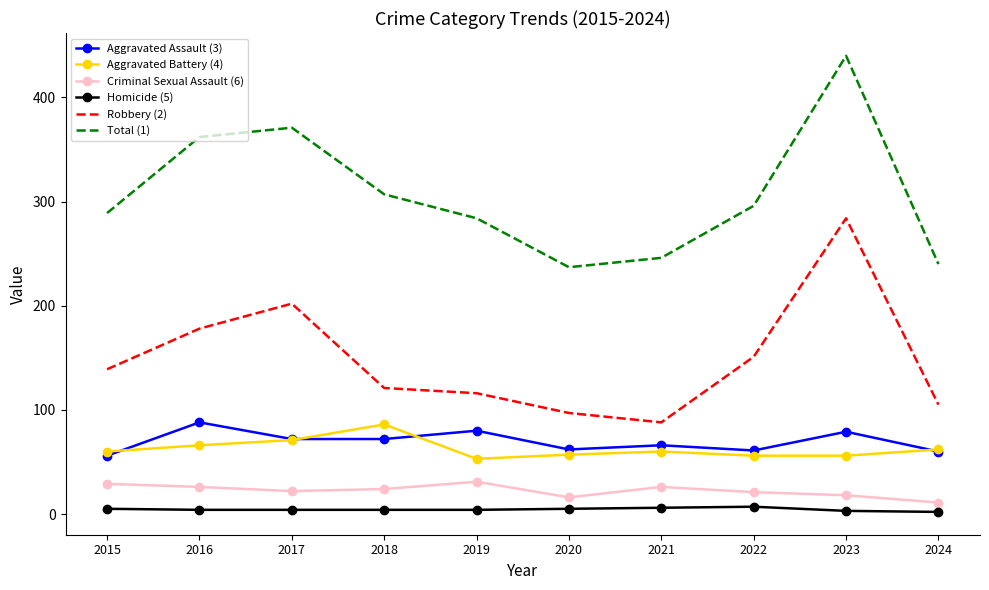

Which series has the largest total across all categories?

Total (1)